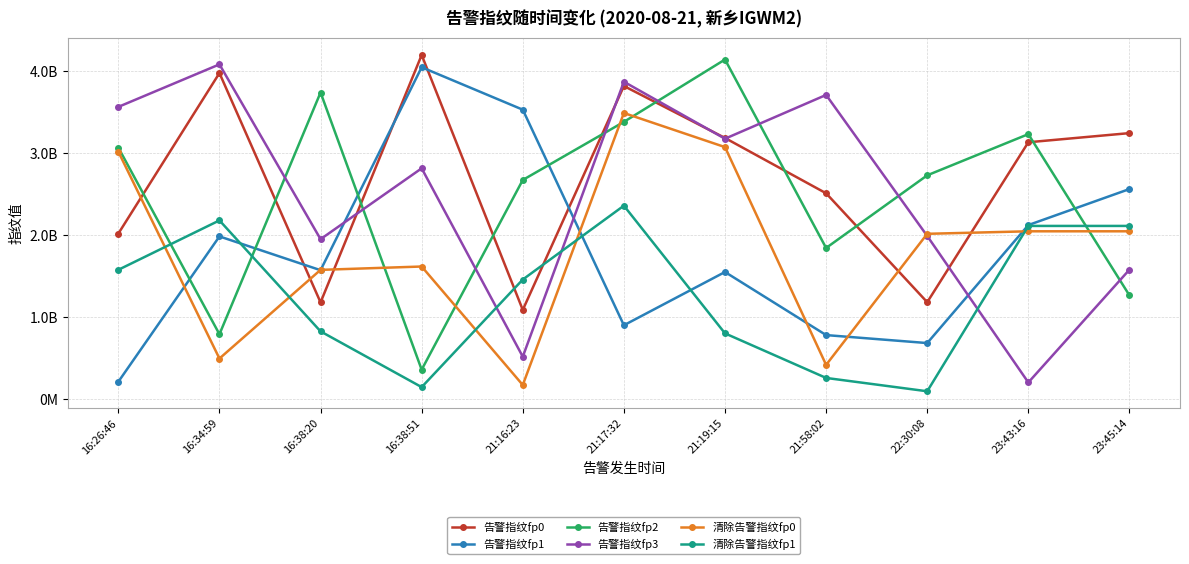

The 告警指纹fp1 series shows 4900500851 at 21:16:23. True or false?

False